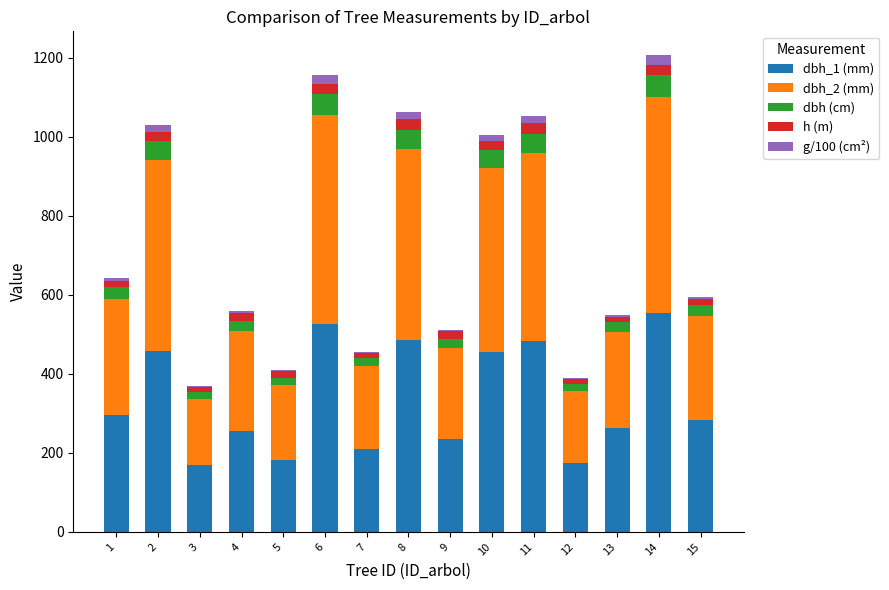

What are all the series names shown in the legend?

dbh_1 (mm), dbh_2 (mm), dbh (cm), h (m), g/100 (cm²)